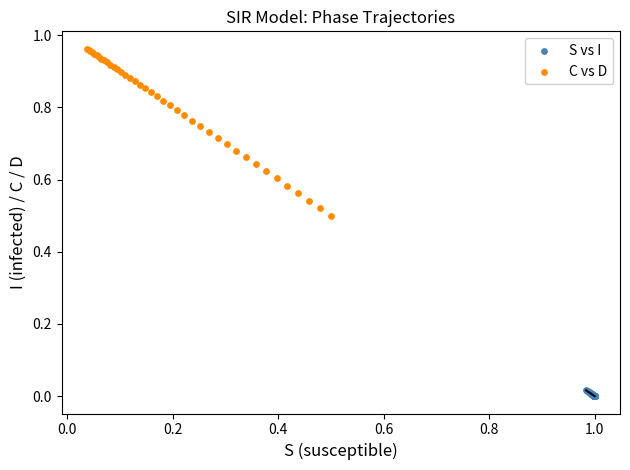

Which series has the widest spread of Y values?

C vs D